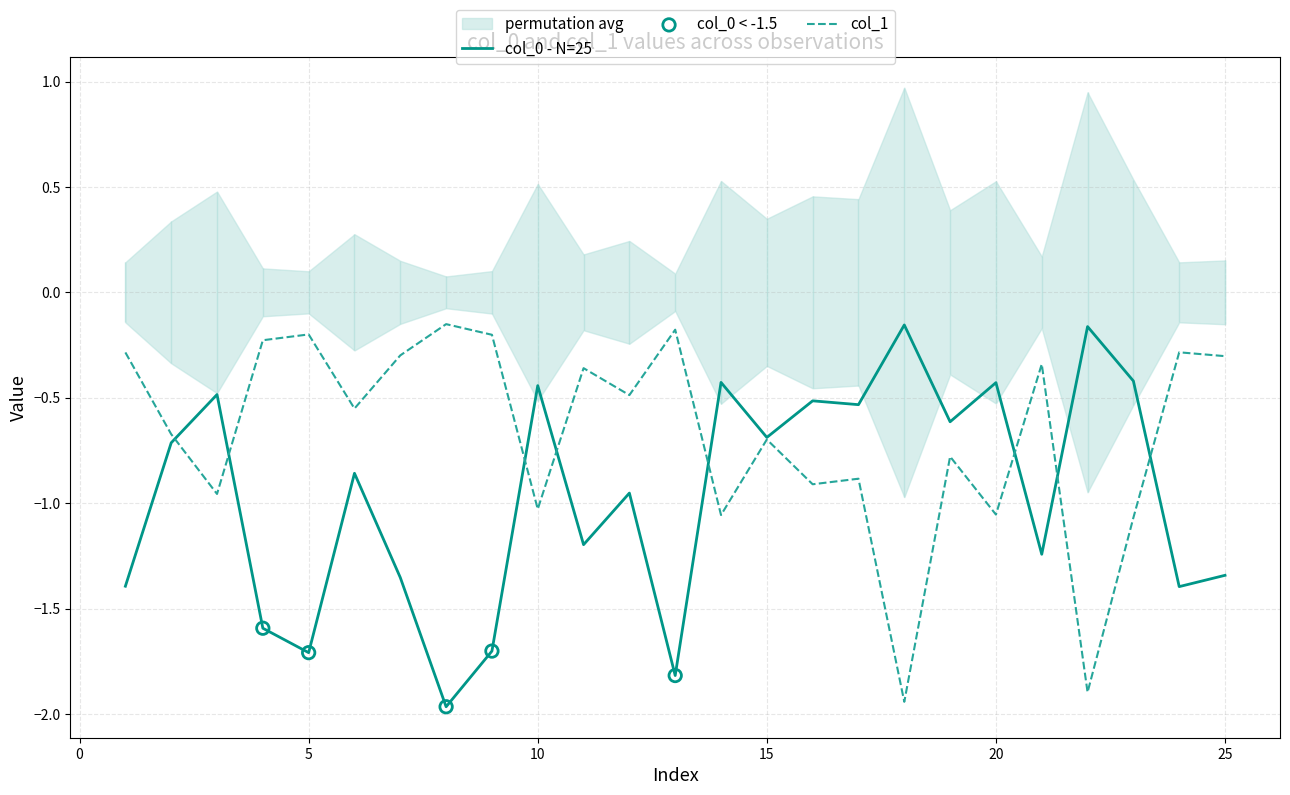

Which series reaches the minimum Y coordinate?

col_0